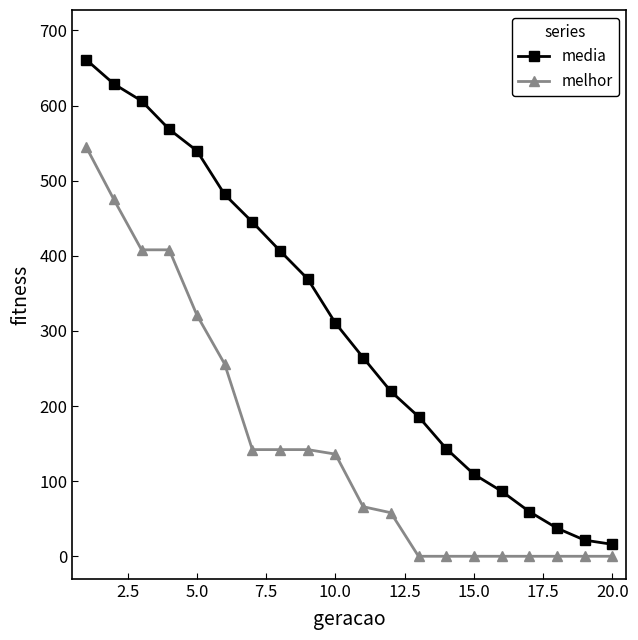

At how many categories does at least one series exceed 204?

12